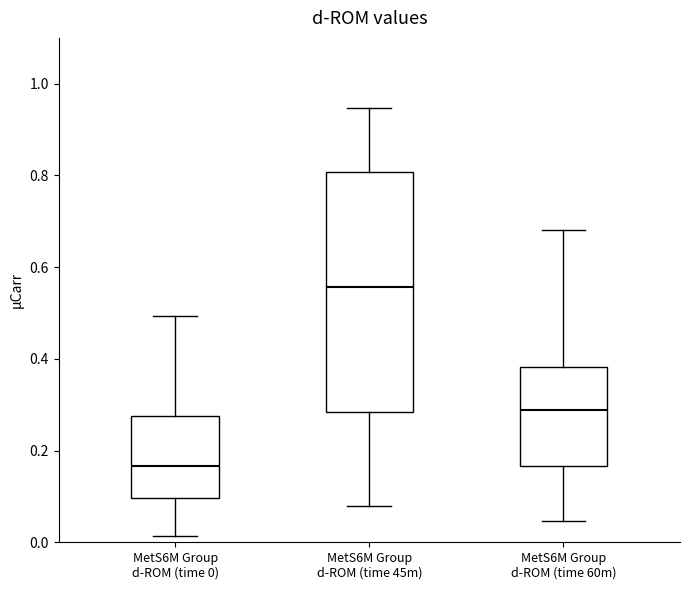

Comparing the boxes themselves (not the whiskers), which one is the tallest?

MetS6M Group d-ROM (time 45m)